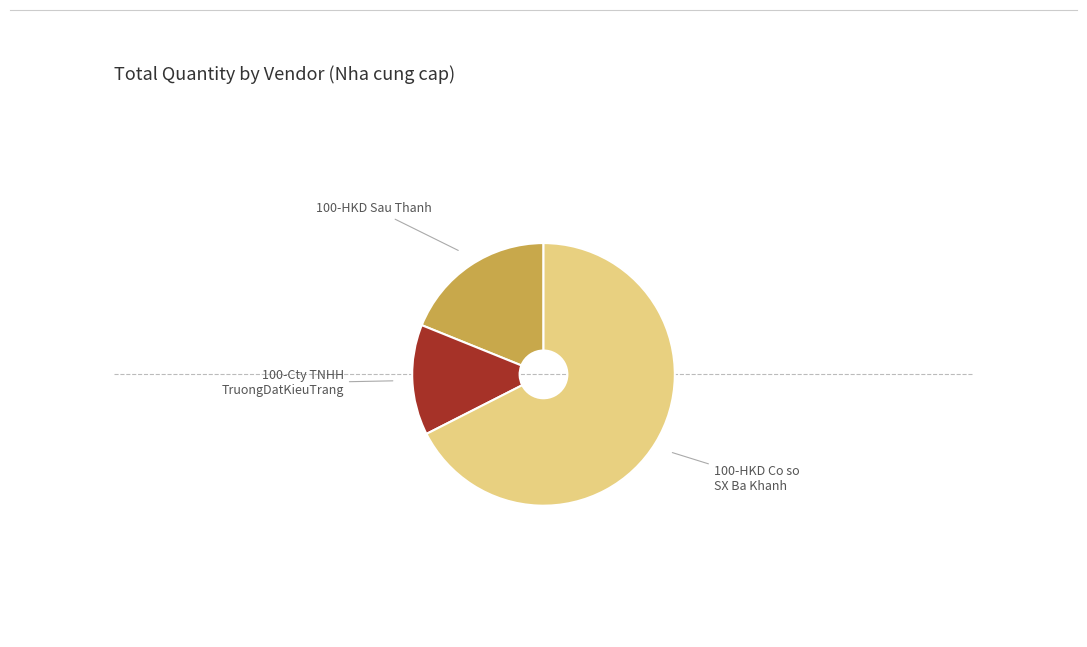

Is there a majority slice in this chart?

Yes